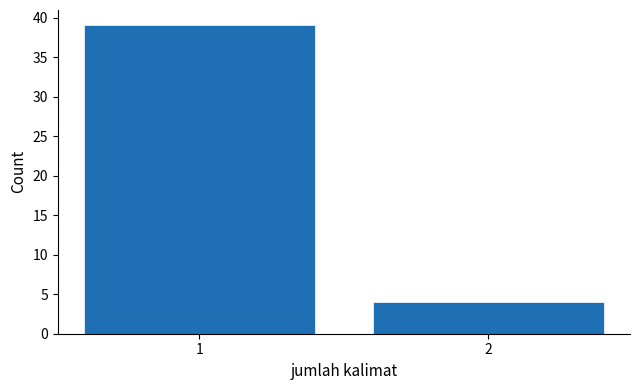

Reading left to right, list all the values displayed in this chart.

39	4